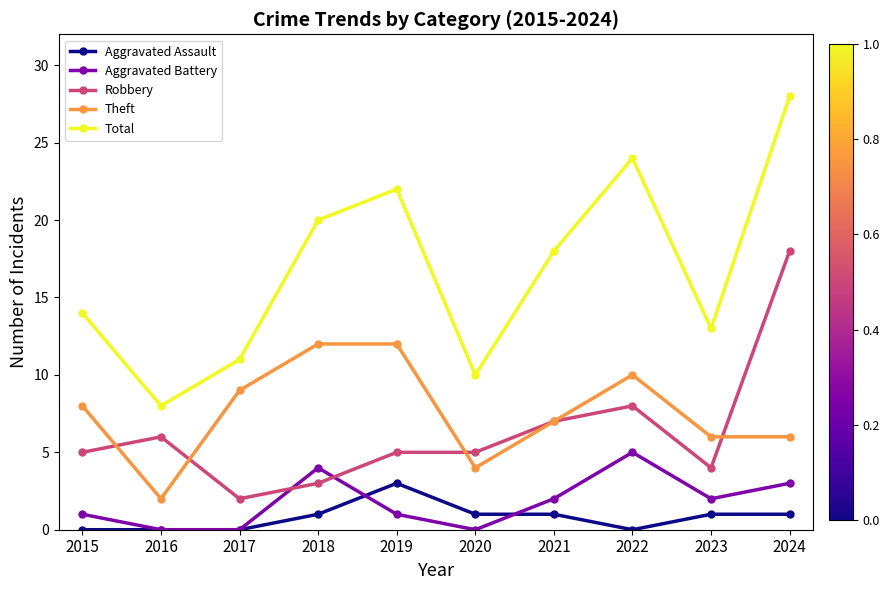

Which category has the highest value in the Aggravated Battery series?

2022